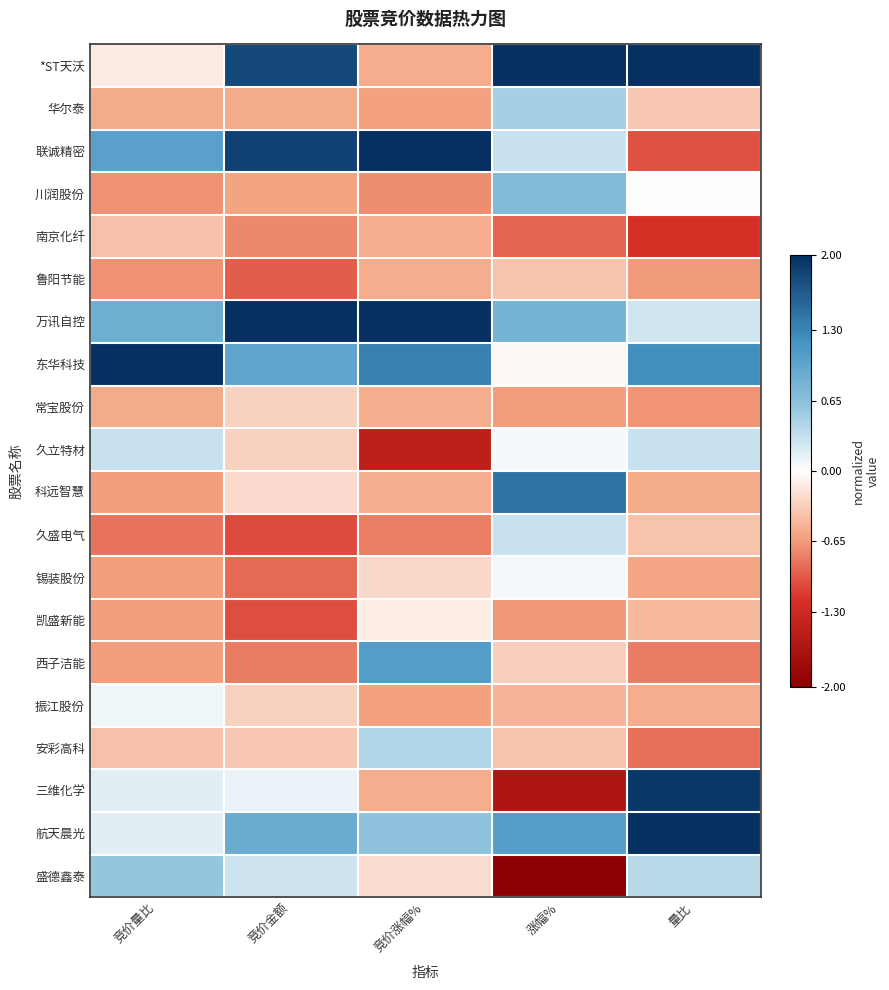

What is the maximum value shown in the chart?

2.0